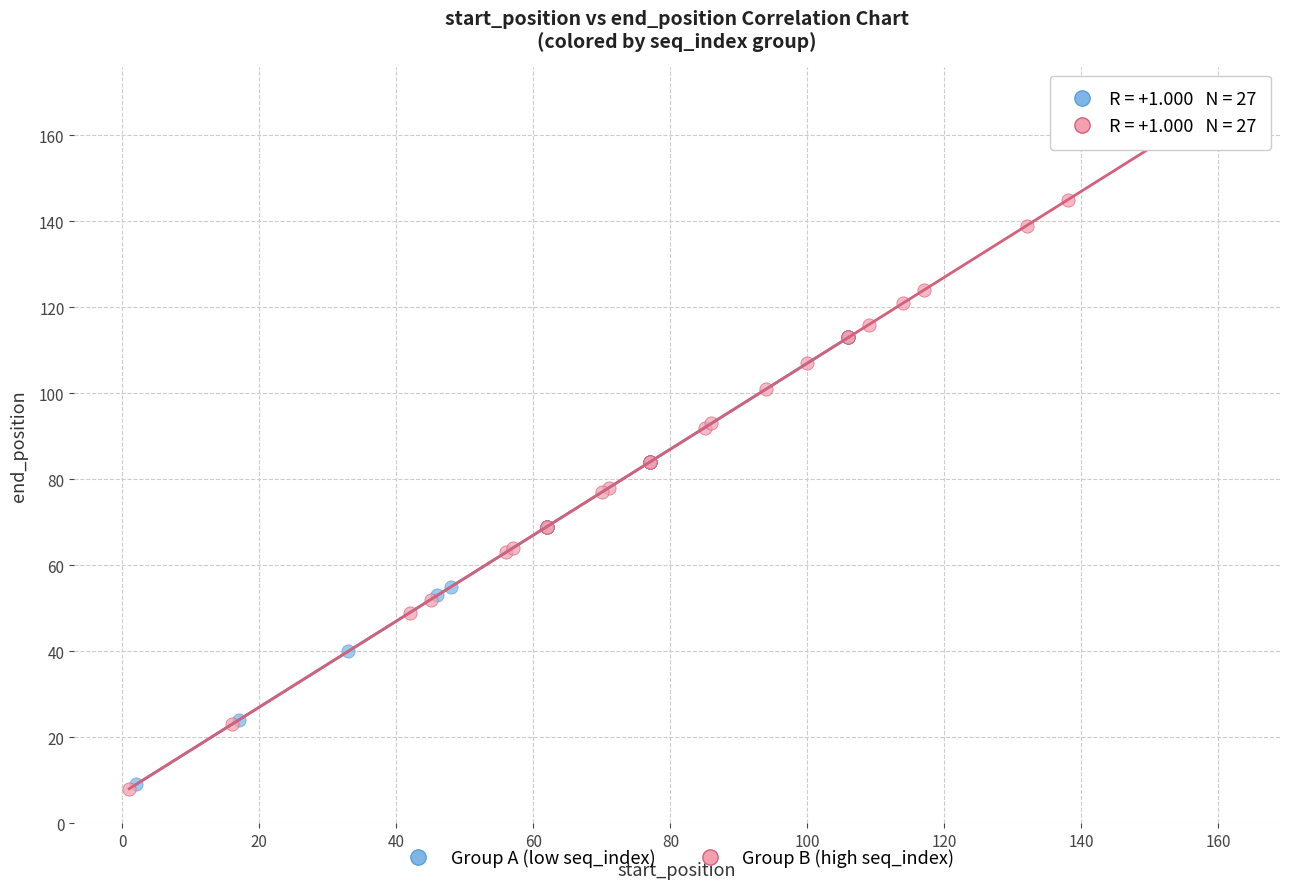

Which series has the widest spread of Y values?

Group B (high seq_index)